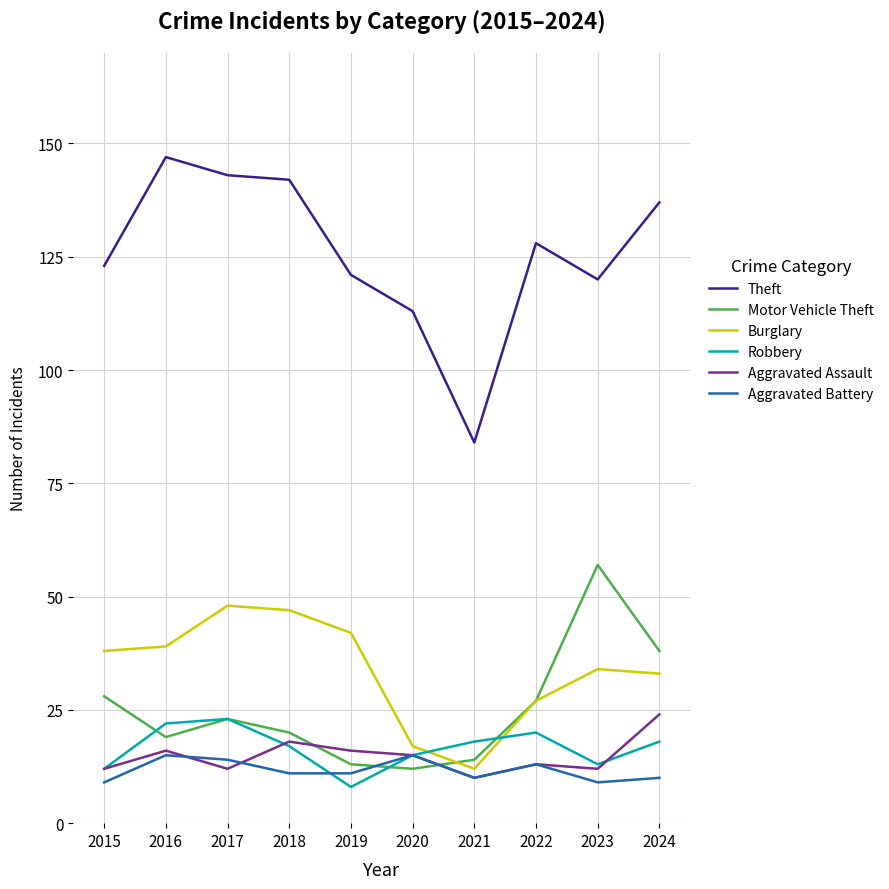

What is the spread (max minus min) of values at 2020?

101